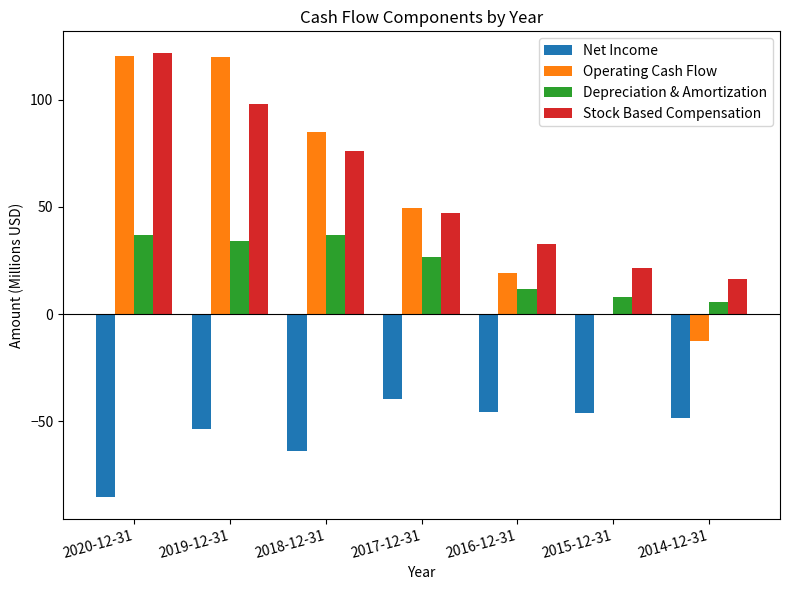

True or false: Stock Based Compensation has a value of 62.7 at 2019-12-31.

False